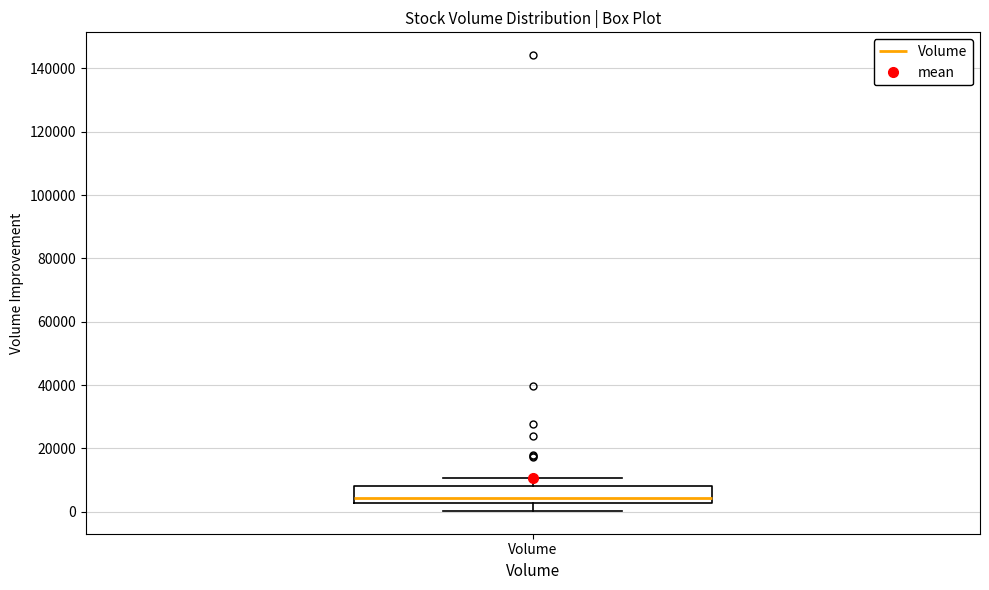

Where is the upper edge of the box for Volume on the y-axis? The values are not printed on the chart, so give them approximately, as read against the axis.

8000